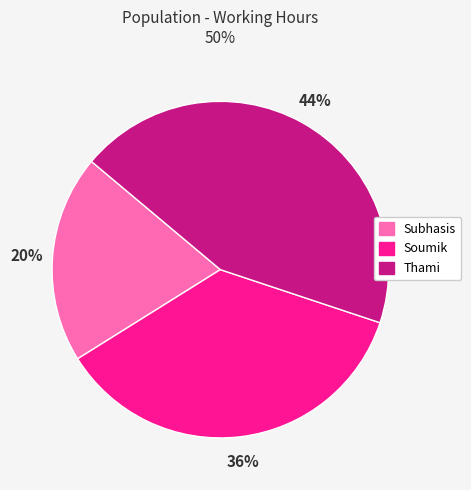

Is the sum of Subhasis and Thami greater than half?

Yes